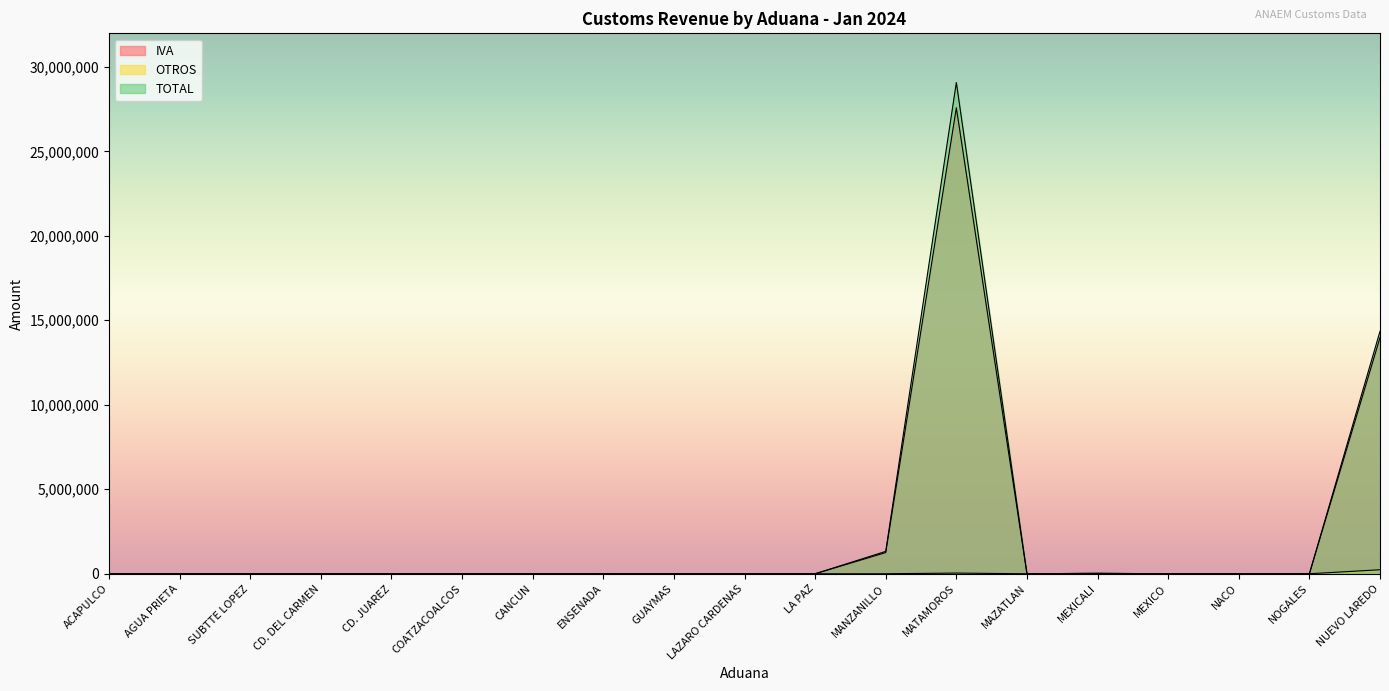

Between COATZACOALCOS and LA PAZ, which series saw the biggest shift?

IVA